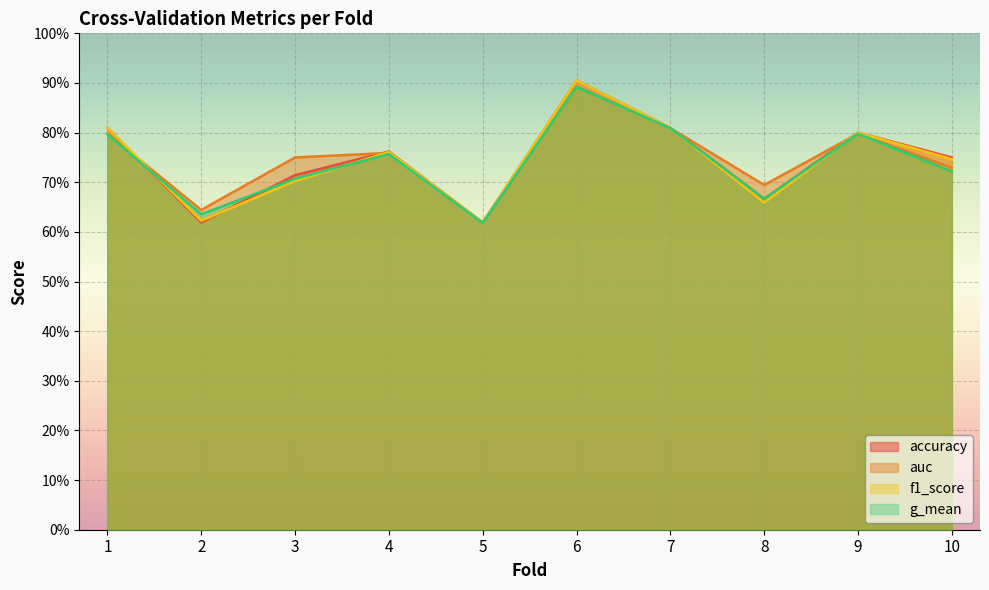

Reading left to right, what are all the values shown in this chart?

accuracy: 1=0.8	2=0.6	3=0.7	4=0.8	5=0.6	6=0.9	7=0.8	8=0.7	9=0.8	10=0.8
auc: 1=0.8	2=0.6	3=0.8	4=0.8	5=0.6	6=0.9	7=0.8	8=0.7	9=0.8	10=0.7
f1_score: 1=0.8	2=0.6	3=0.7	4=0.8	5=0.6	6=0.9	7=0.8	8=0.7	9=0.8	10=0.7
g_mean: 1=0.8	2=0.6	3=0.7	4=0.8	5=0.6	6=0.9	7=0.8	8=0.7	9=0.8	10=0.7